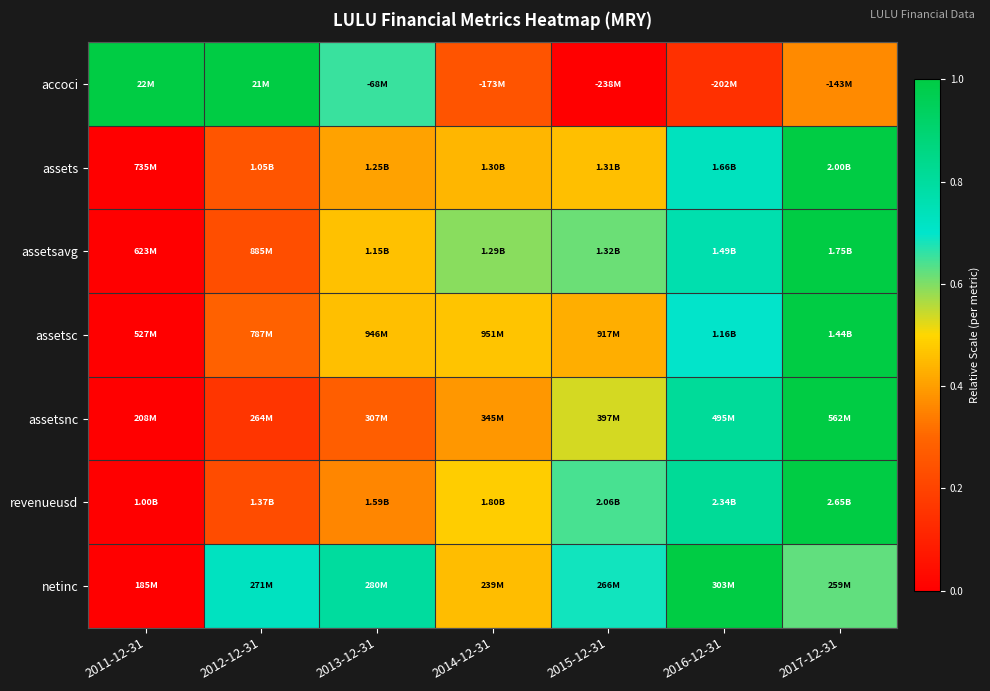

Count the number of categories in the chart.

7